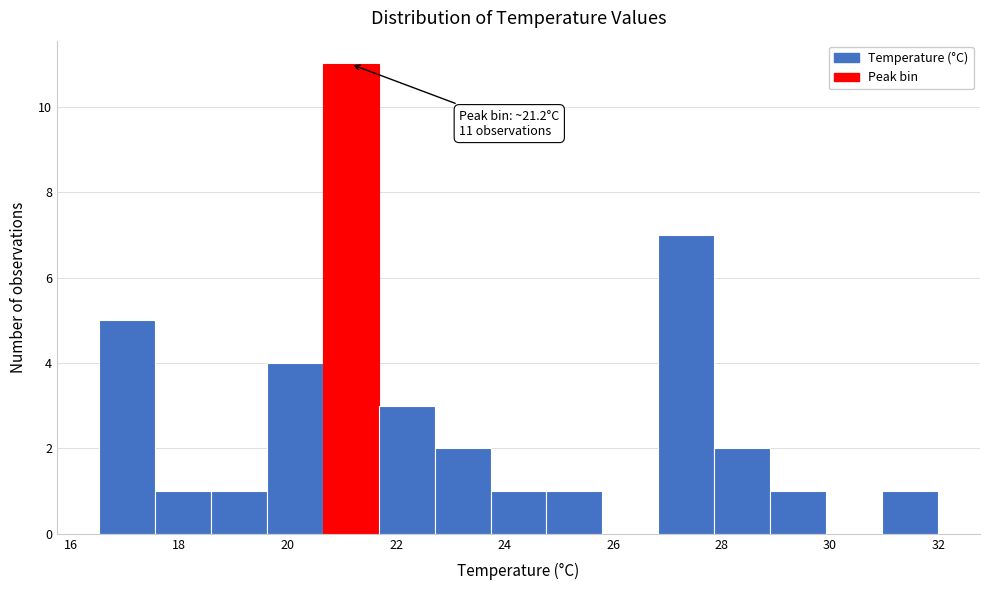

Over which range of the x-axis is the bar tallest?

20.6 to 21.6